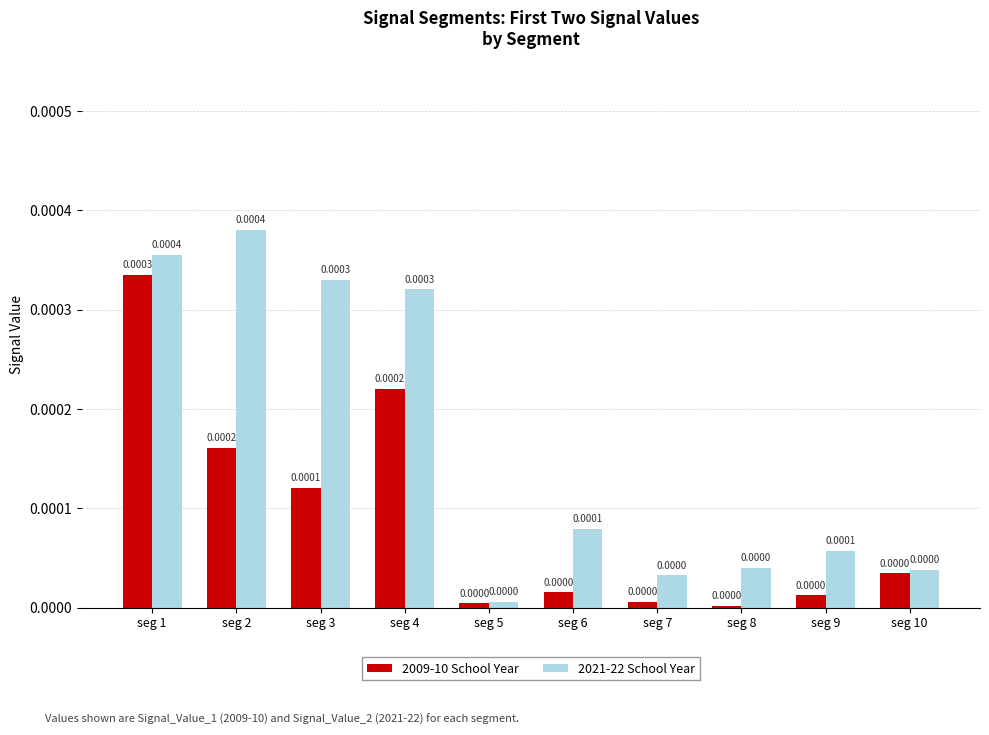

How many bars are there in total?

20